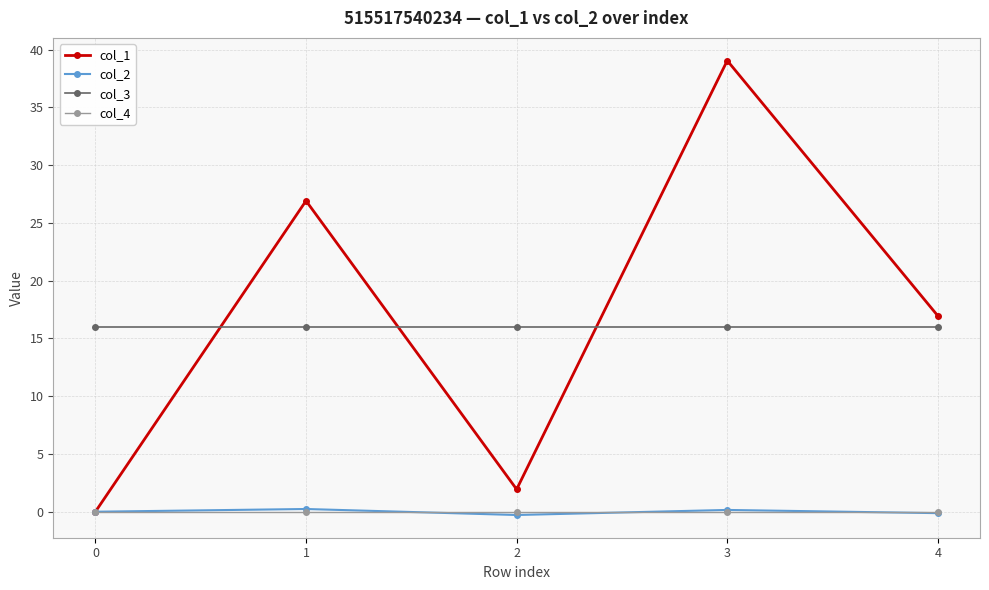

Is this an area chart (filled region under the line)?

No